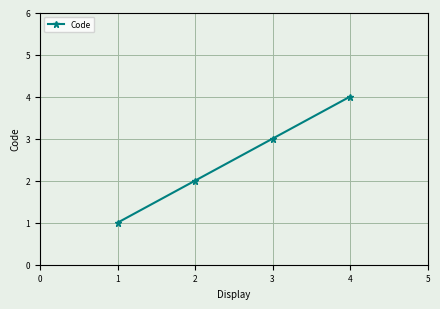

What is the difference between the maximum and minimum values?

3